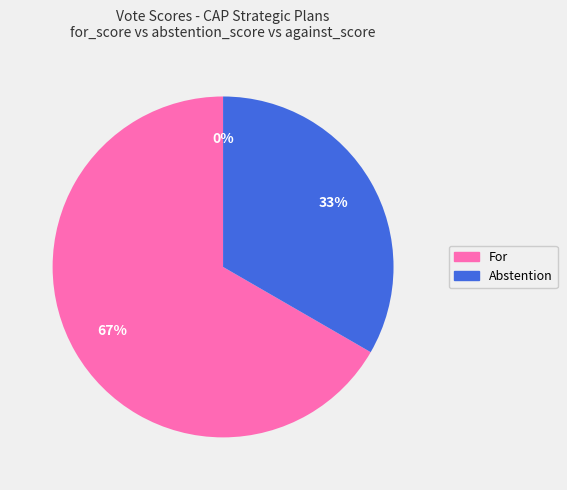

Rank the categories by value from lowest to highest.

Against, Abstention, For